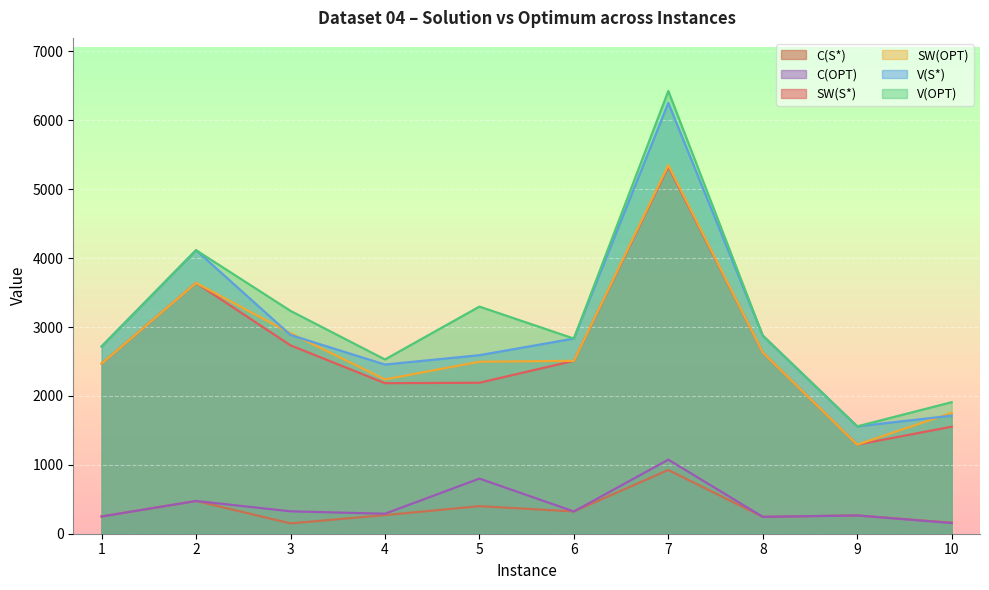

At which category is the sum across all series the highest?

7